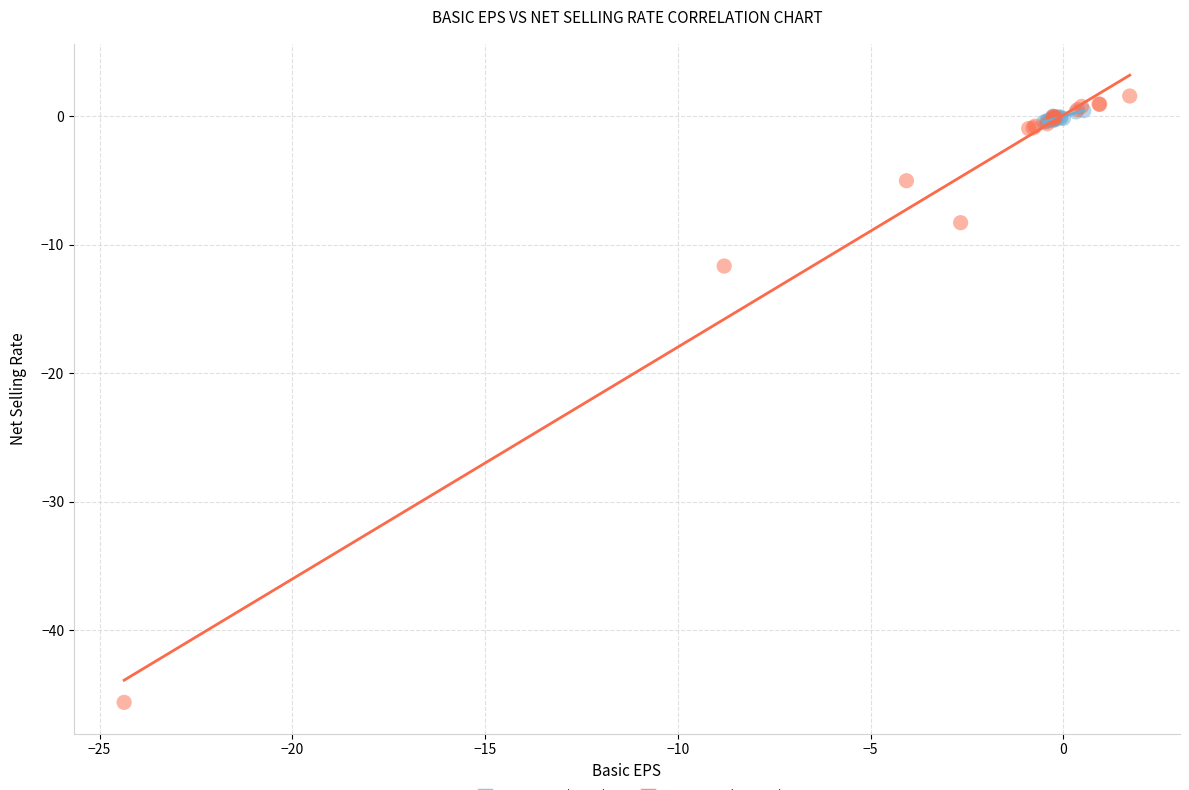

Which series contains the highest Y value?

Group B (Recent)